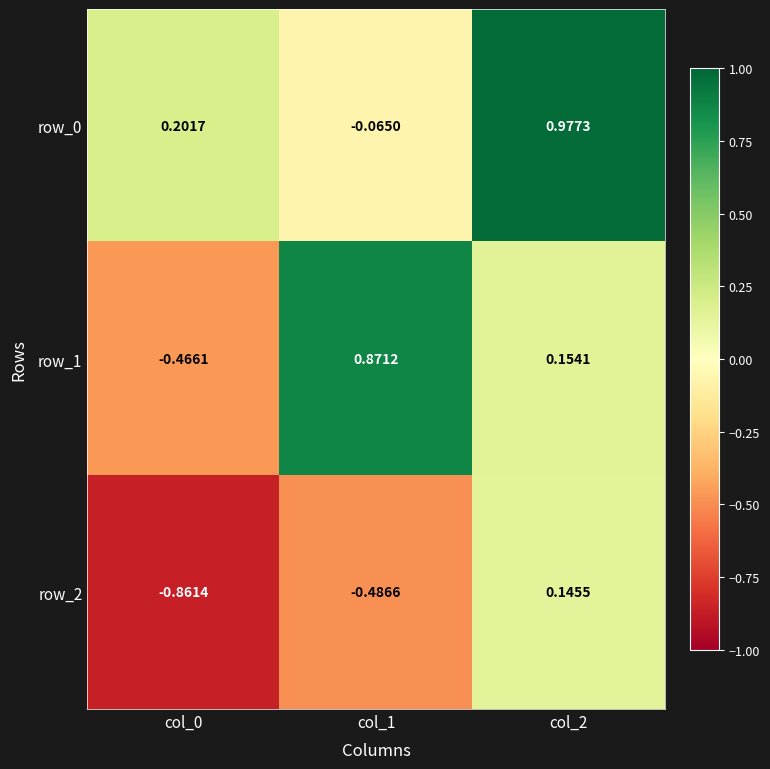

How many values in the row_1 series exceed 0?

2